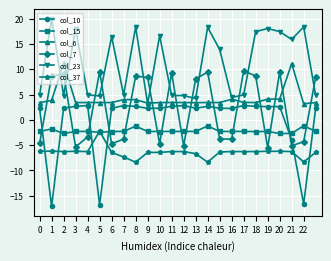

Which series has the largest total across all categories?

col_23